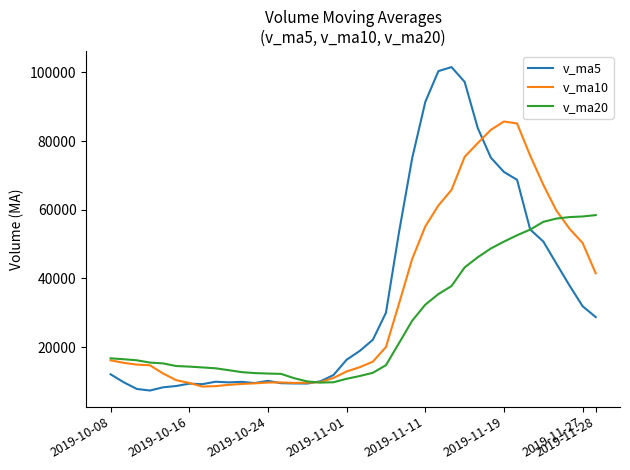

How many values in the v_ma20 series exceed 16156?

19